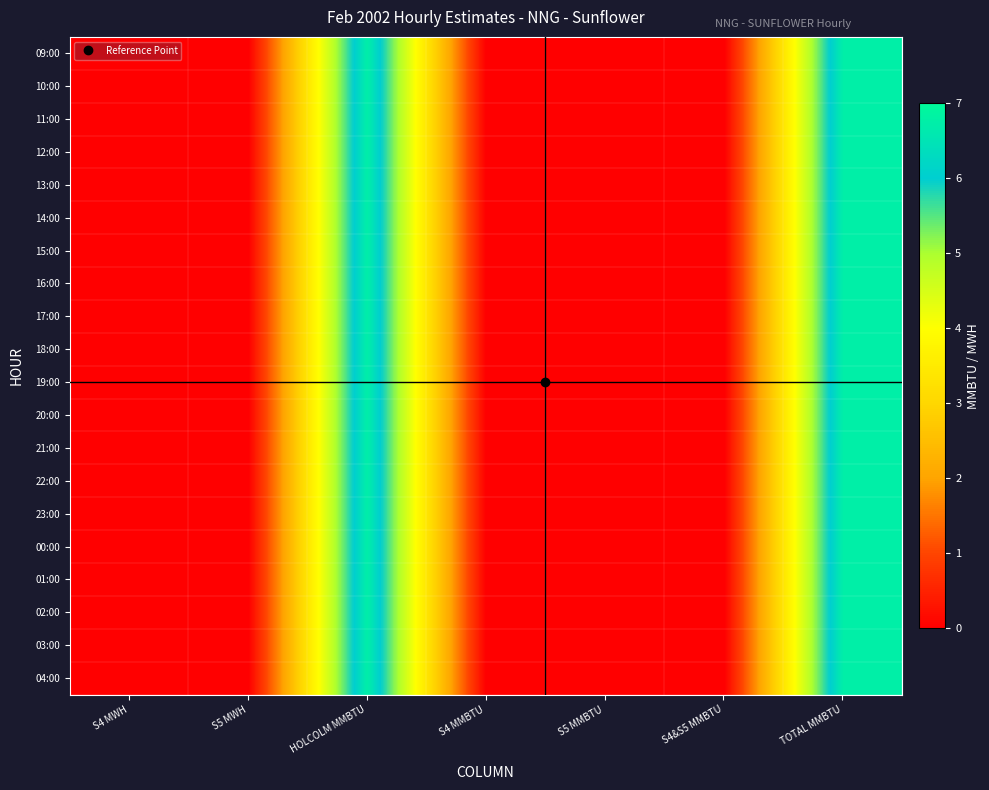

How many data points does each series have?

7